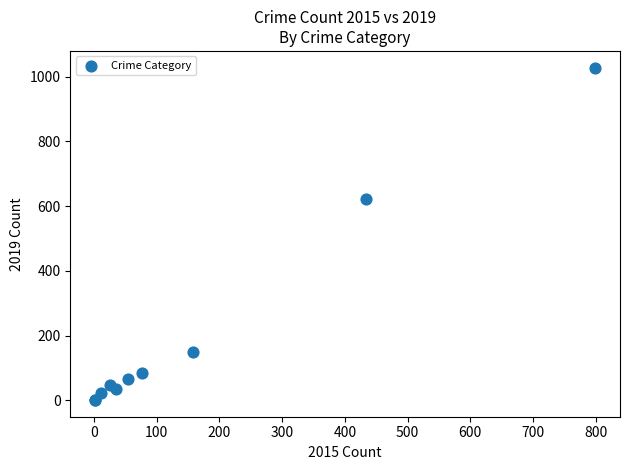

What Y value in the scatter plot is closest to 514?

621